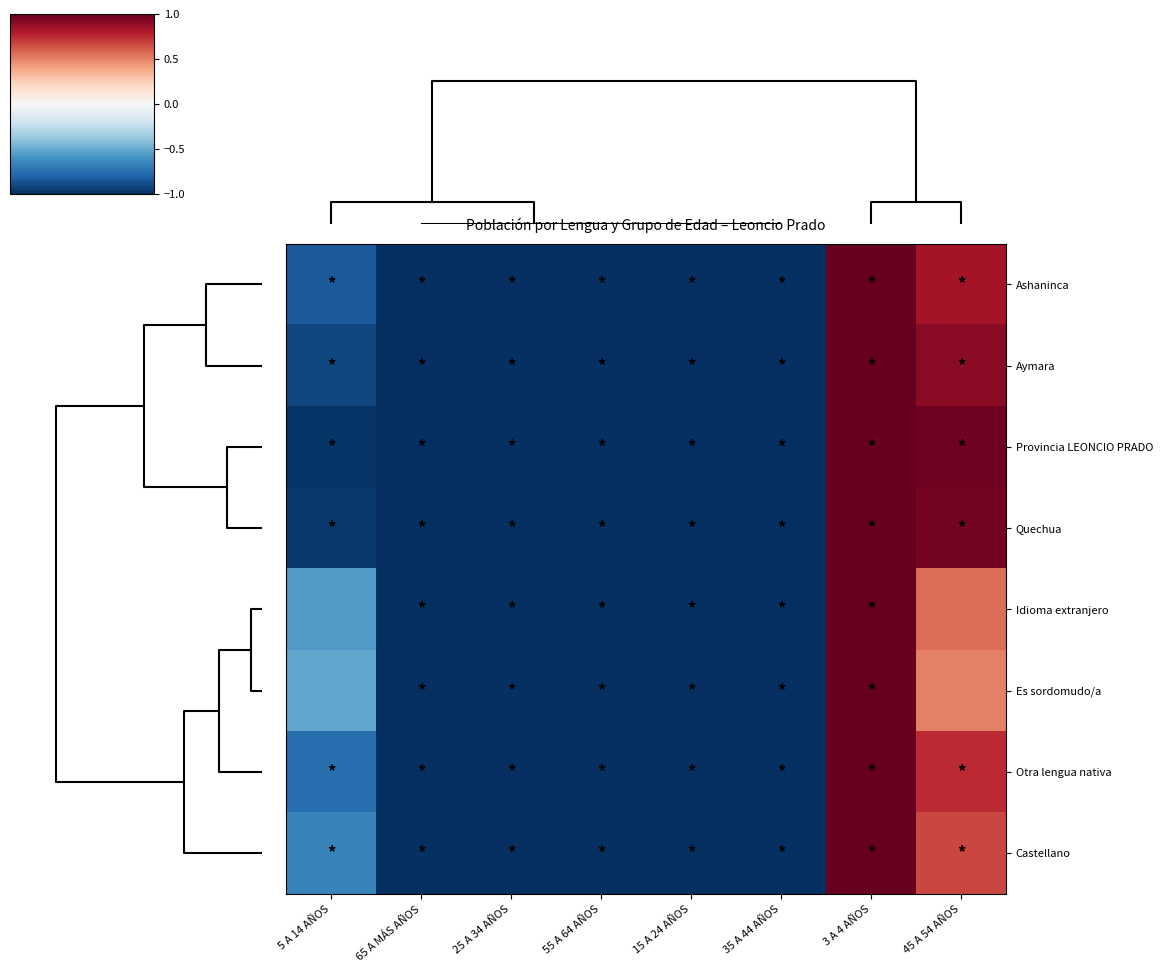

Rank the series at 5 A 14 AÑOS from lowest to highest value.

Provincia LEONCIO PRADO, Quechua, Aymara, Ashaninca, Otra lengua nativa, Castellano, Idioma extranjero, Es sordomudo/a